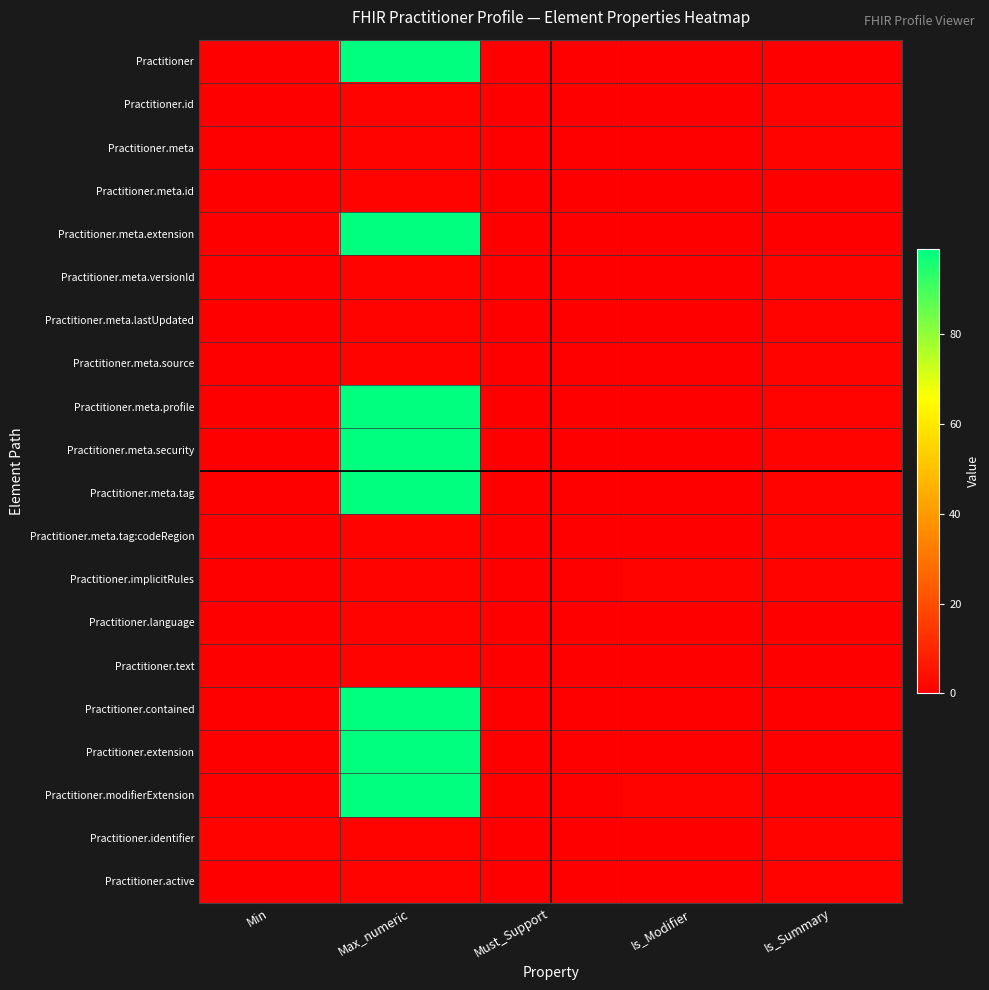

Which series has the widest spread of values?

Practitioner